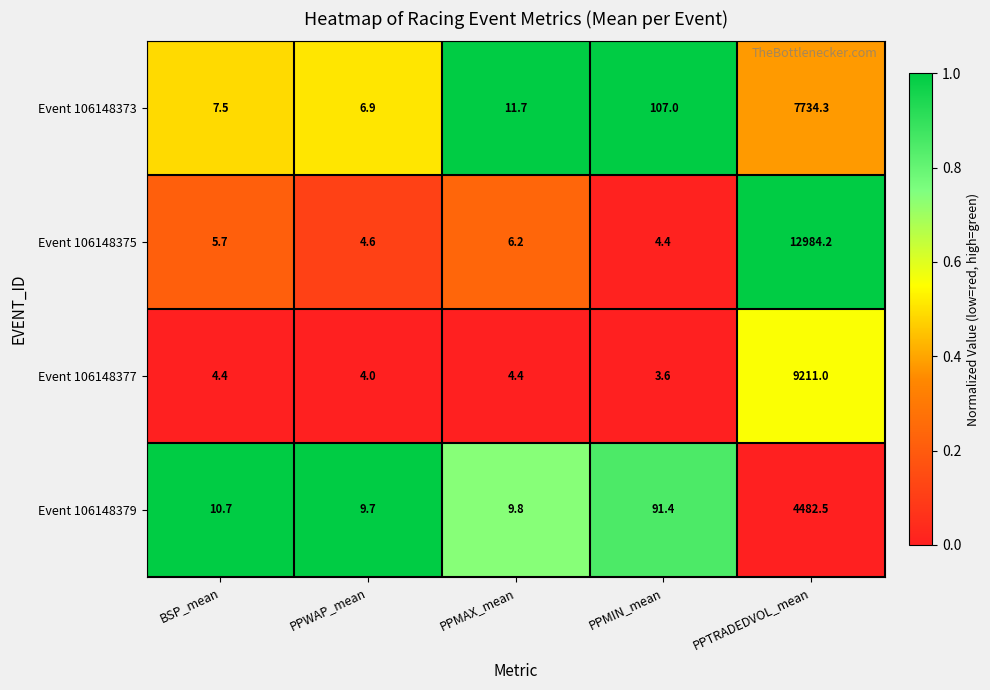

Which category has the highest value across all series?

PPTRADEDVOL_mean